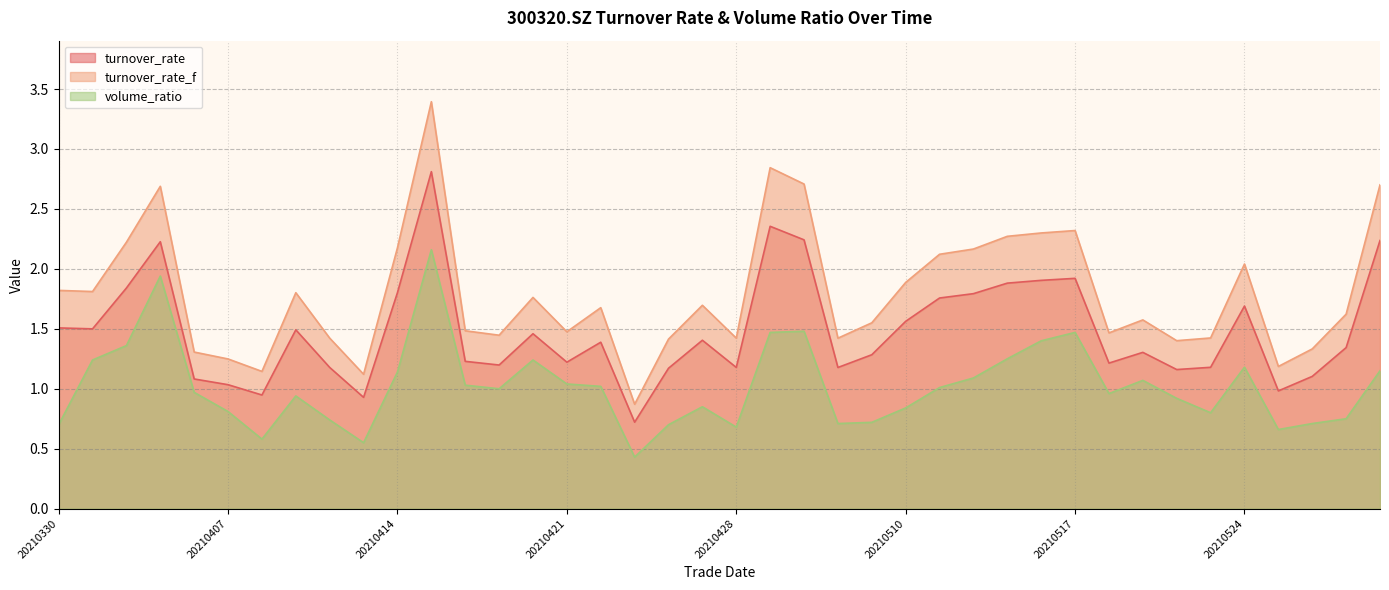

List the labels in order of turnover_rate_f value, smallest first.

20210423, 20210413, 20210408, 20210525, 20210407, 20210406, 20210526, 20210520, 20210426, 20210506, 20210412, 20210428, 20210521, 20210419, 20210518, 20210421, 20210416, 20210507, 20210519, 20210527, 20210422, 20210427, 20210420, 20210409, 20210331, 20210330, 20210510, 20210524, 20210511, 20210512, 20210414, 20210401, 20210513, 20210514, 20210517, 20210402, 20210528, 20210430, 20210429, 20210415